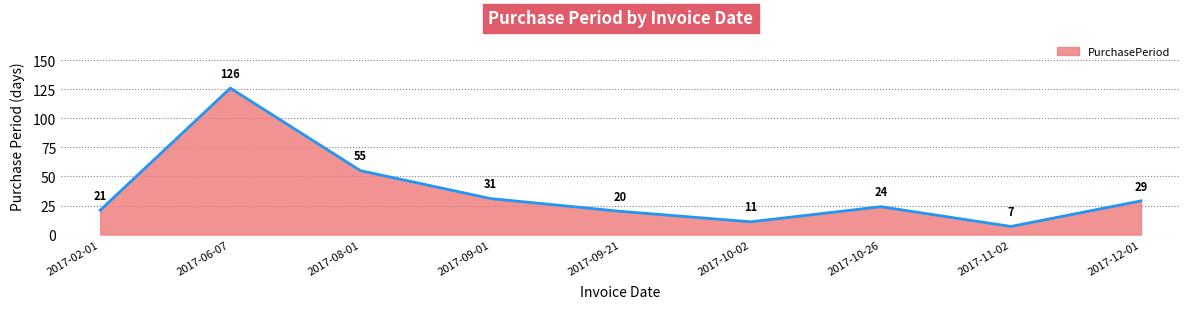

Rank the categories by value from lowest to highest.

2017-11-02, 2017-10-02, 2017-09-21, 2017-02-01, 2017-10-26, 2017-12-01, 2017-09-01, 2017-08-01, 2017-06-07